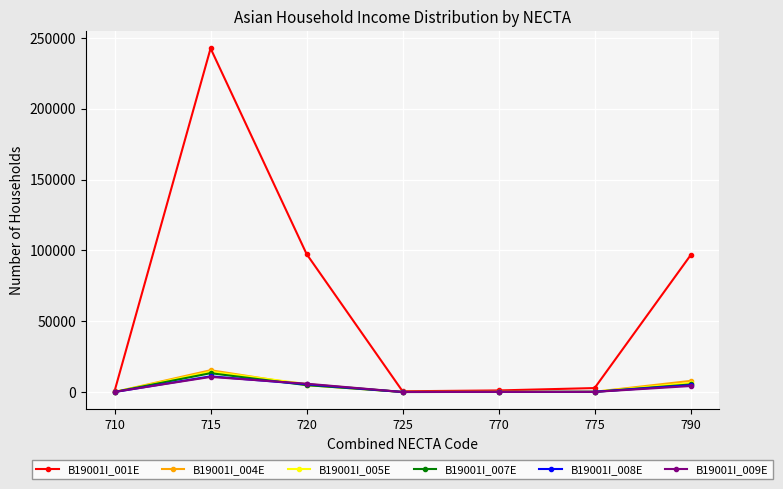

Which series has the widest spread of values?

B19001I_001E